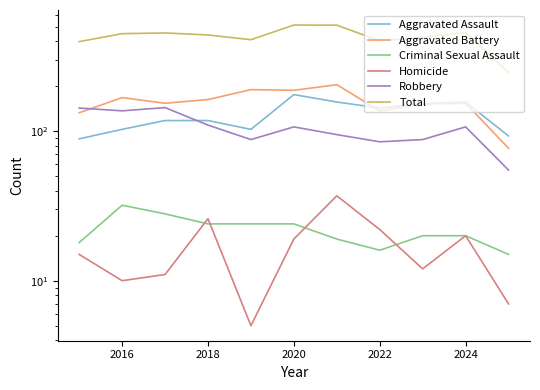

Reading left to right, list all the values displayed in this chart.

Aggravated Assault: 89	103	118	118	103	176	157	143	153	157	93
Aggravated Battery: 133	168	154	163	190	188	205	137	152	154	77
Criminal Sexual Assault: 18	32	28	24	24	24	19	16	20	20	15
Homicide: 15	10	11	26	5	19	37	22	12	20	7
Robbery: 143	137	144	110	88	107	95	85	88	107	55
Total: 398	450	455	441	410	514	513	403	425	458	247